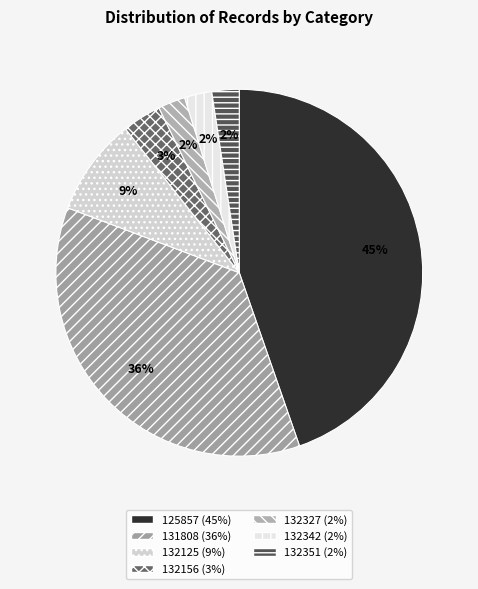

What is the largest slice in the pie chart?

125857